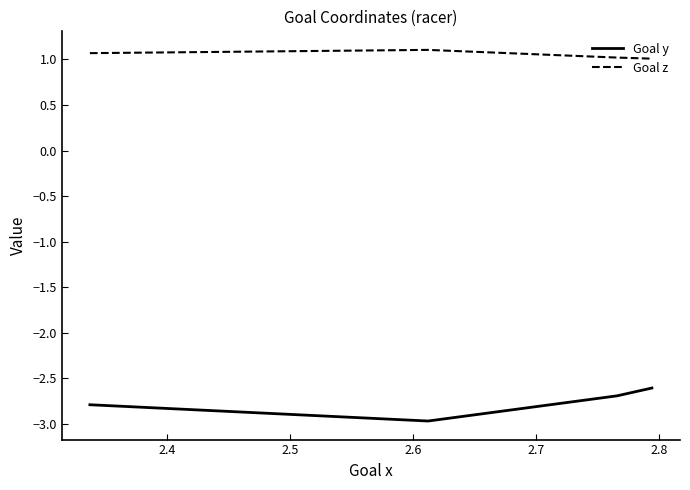

At how many categories does at least one series exceed -1?

4